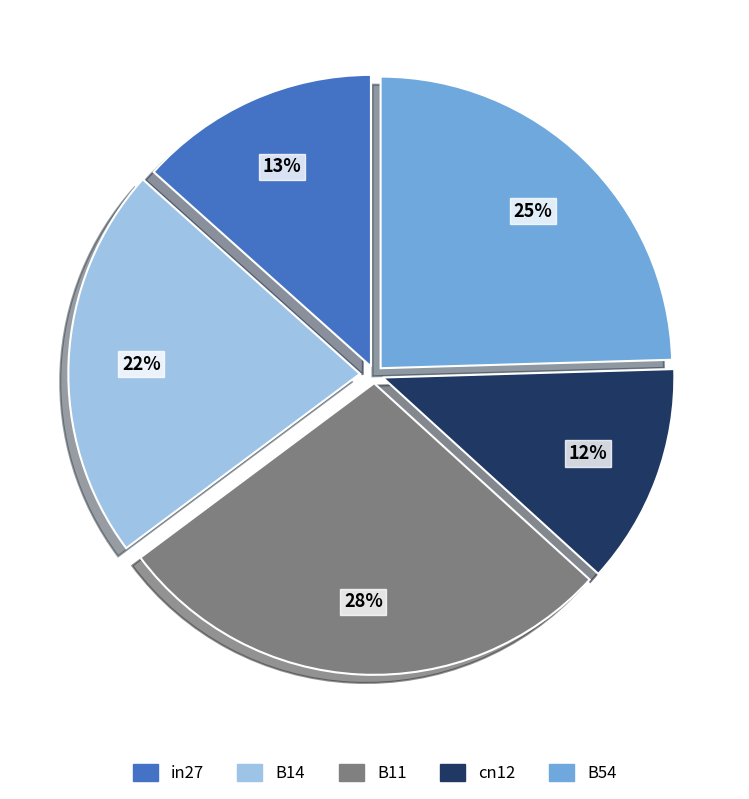

Which has a higher value, cn12 or B11?

B11